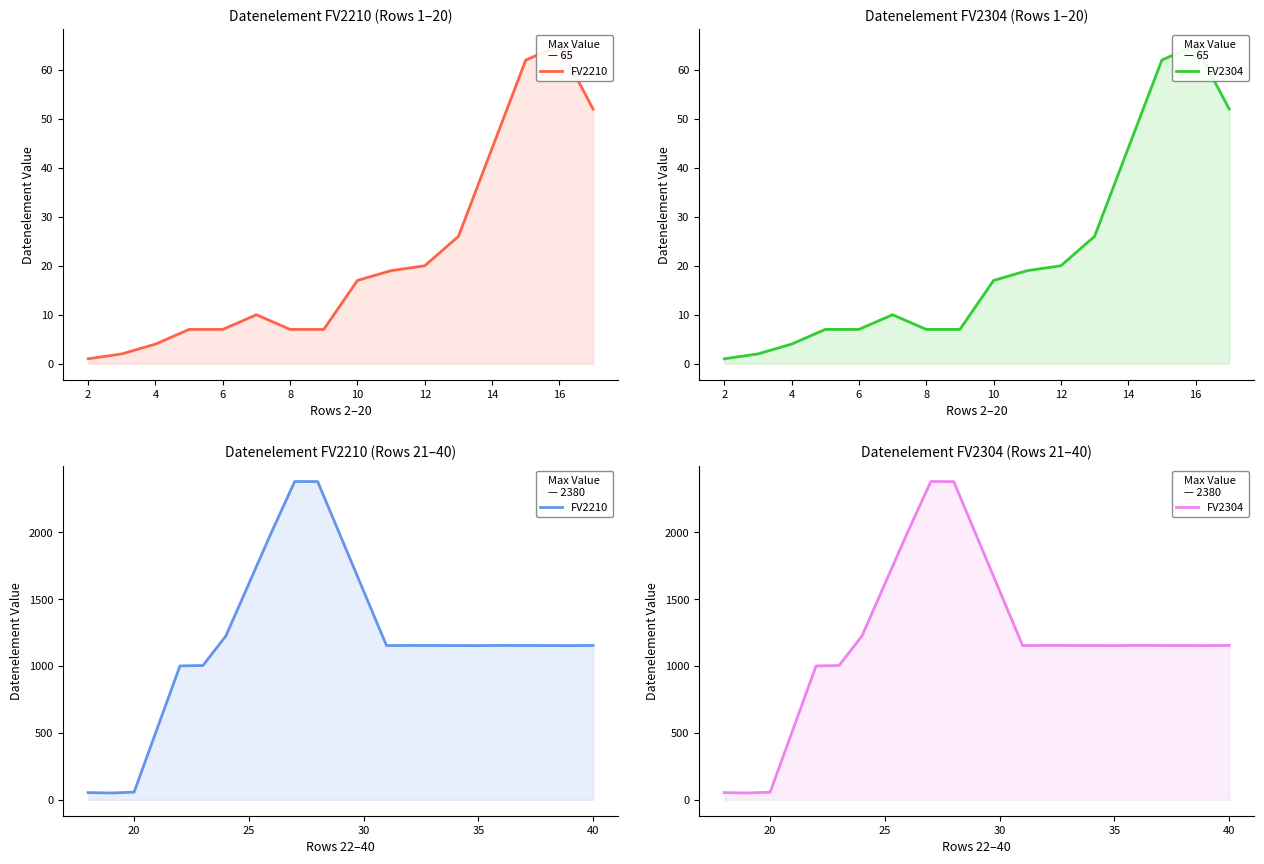

Rank the series at 40 from highest to lowest value.

FV2210, FV2304